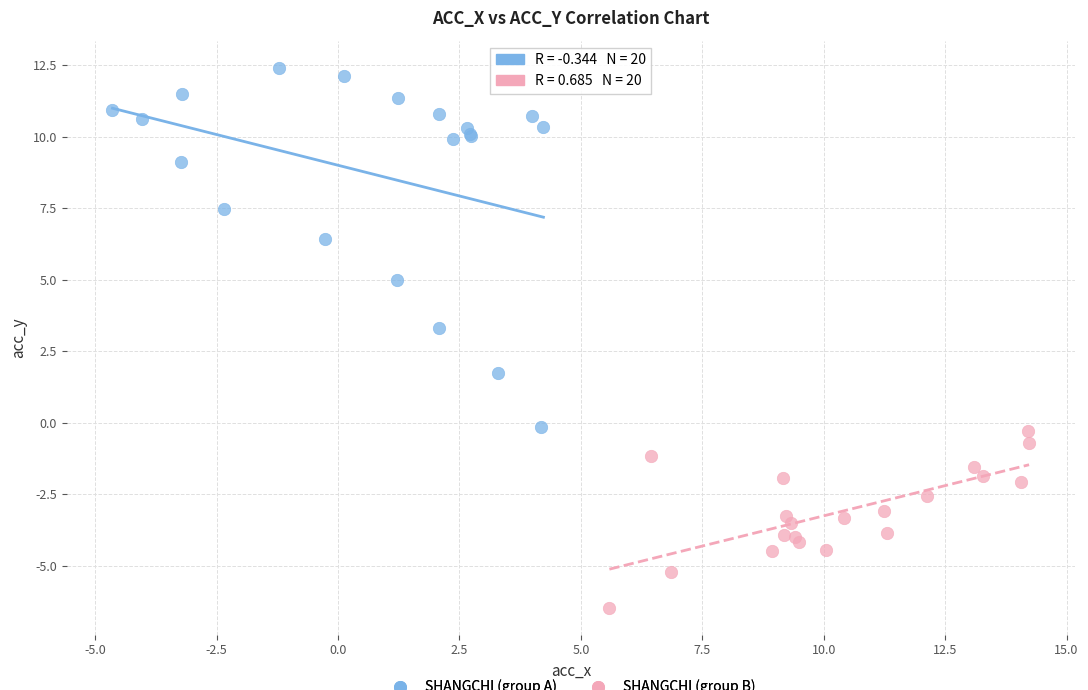

Which series has the widest spread of Y values?

SHANGCHI (group A)